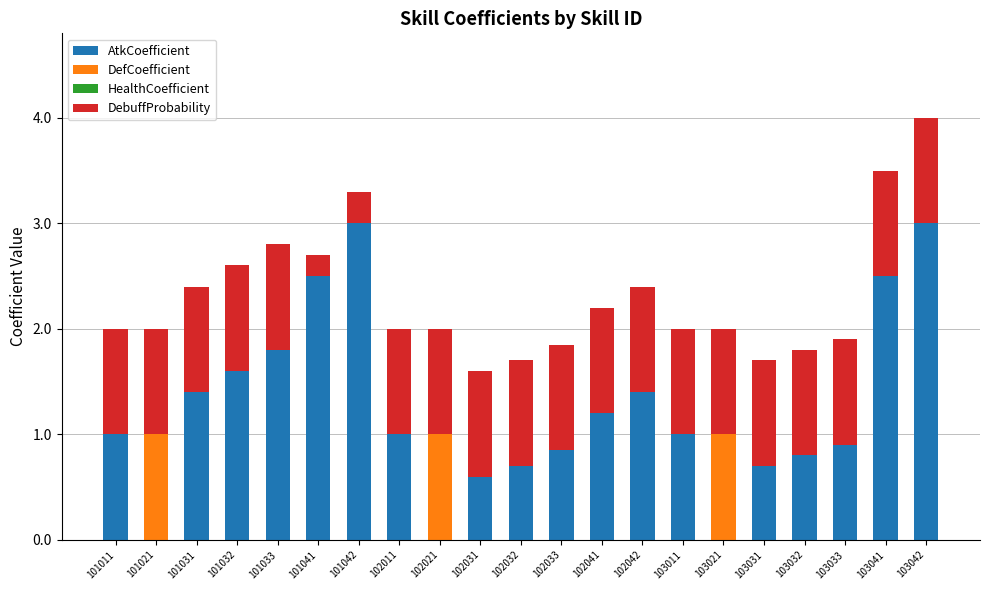

At which category is the sum across all series the highest?

103042